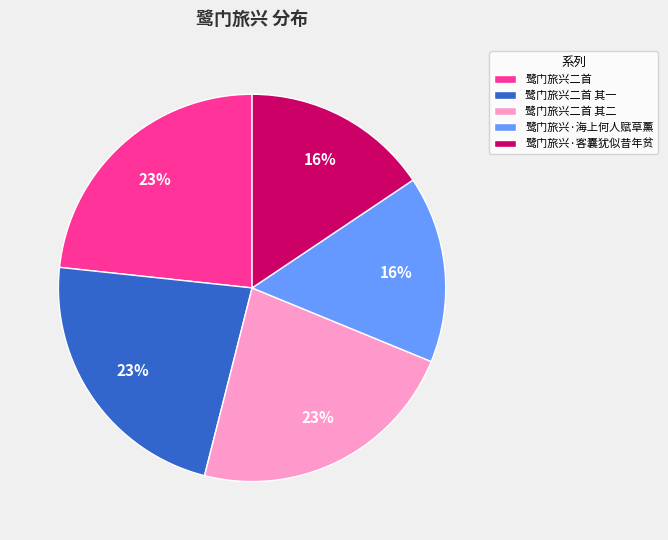

To the nearest percent, what portion does 鹭门旅兴二首 其二 represent?

23%